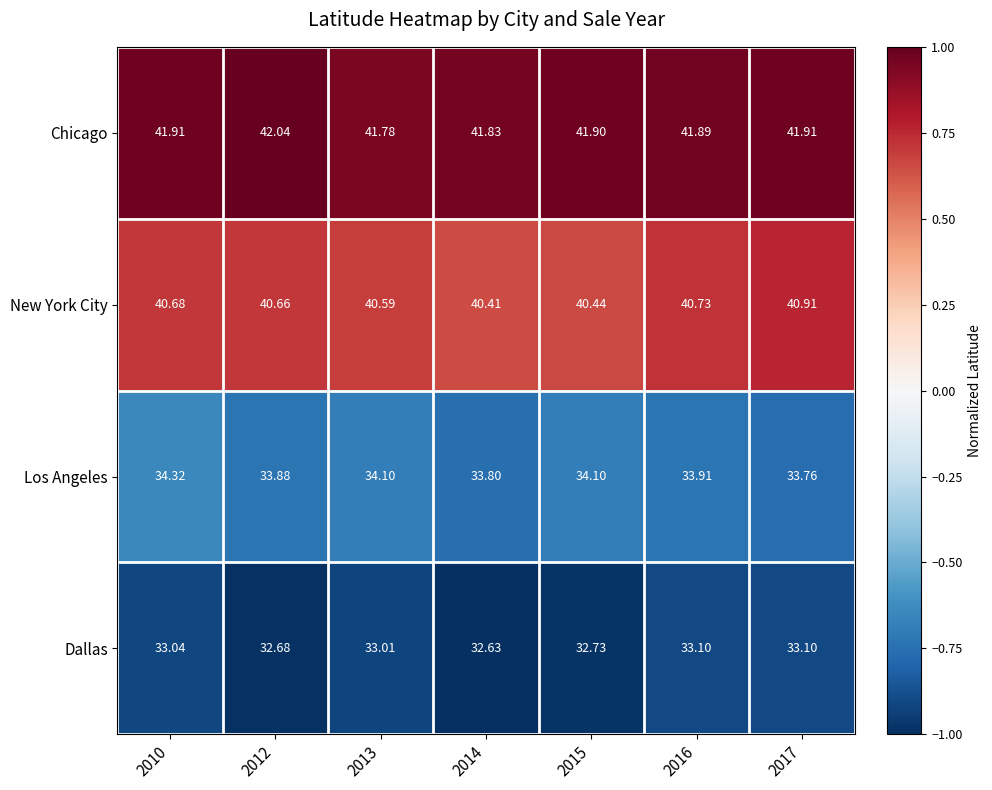

Which series changed the most between 2012 and 2017?

Dallas